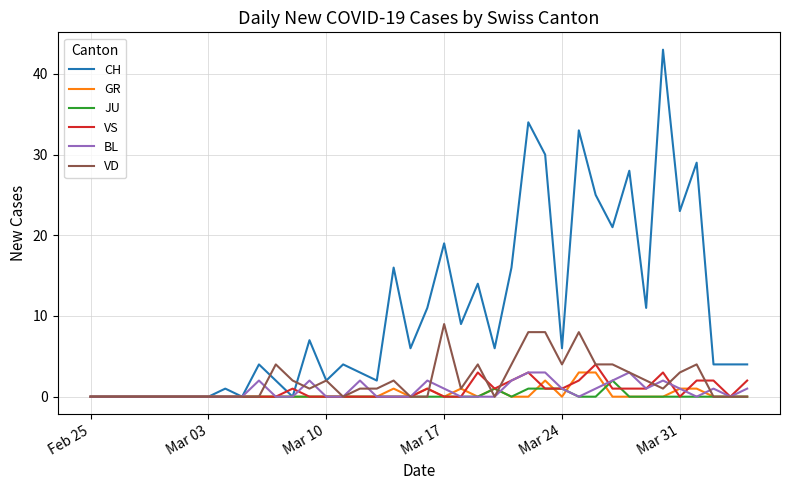

Which series has the largest total across all categories?

CH